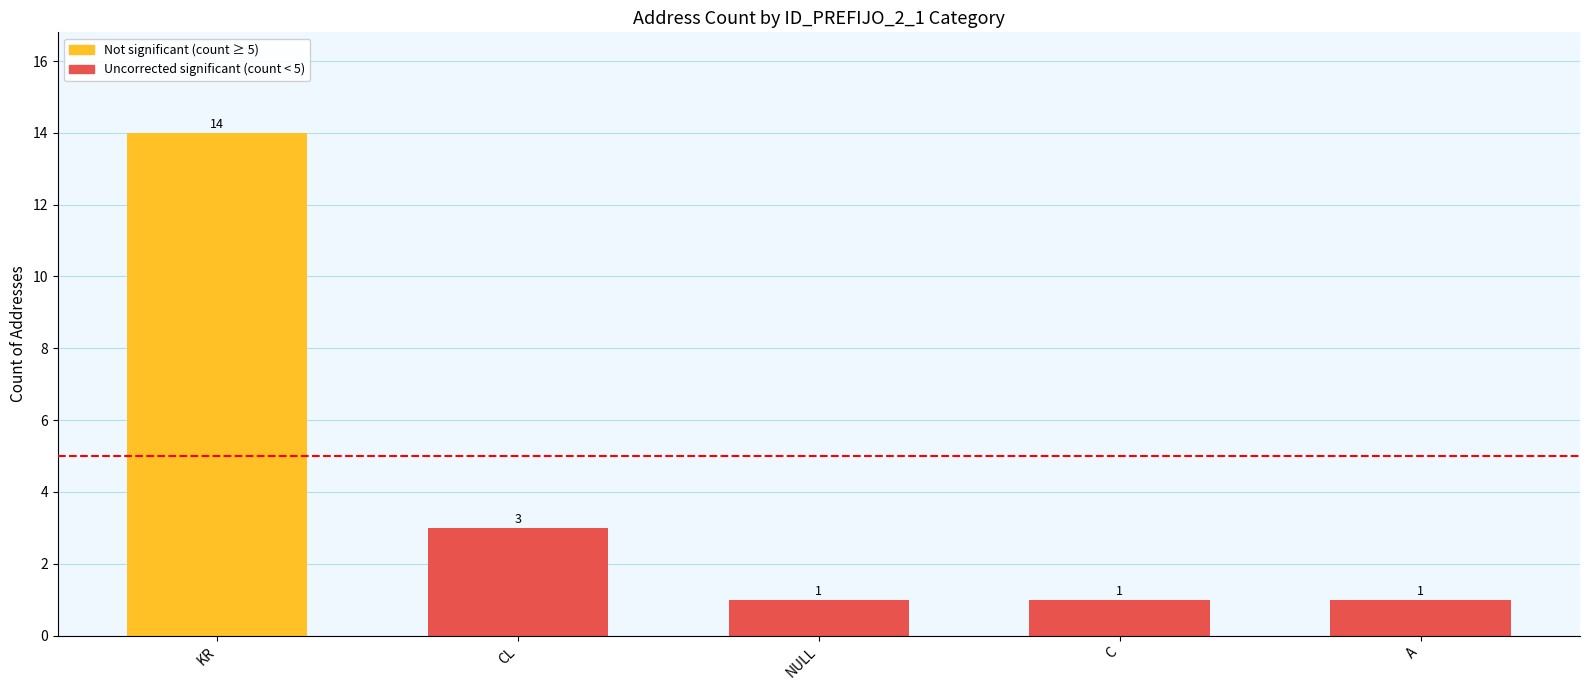

What is the average value?

4